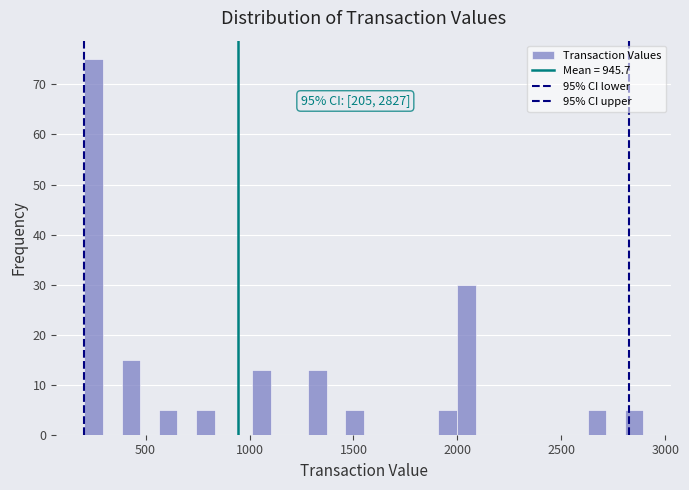

Around what value on the x-axis is the tallest bar? Give the approximate position of its centre, as read against the axis.

250